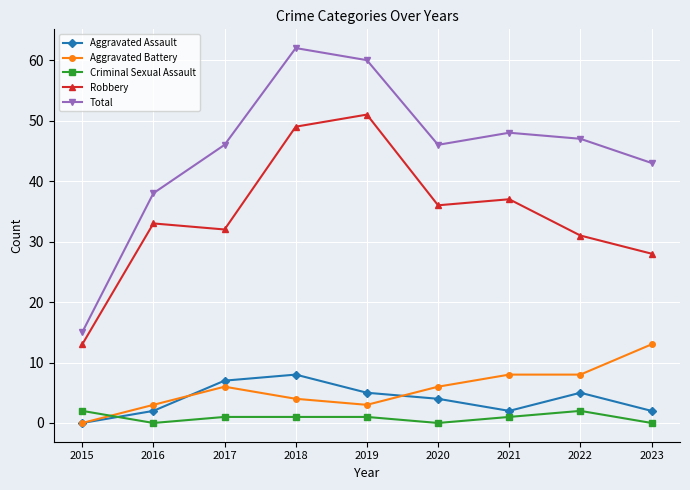

True or false: Aggravated Assault has a value of 8 at 2018.

True